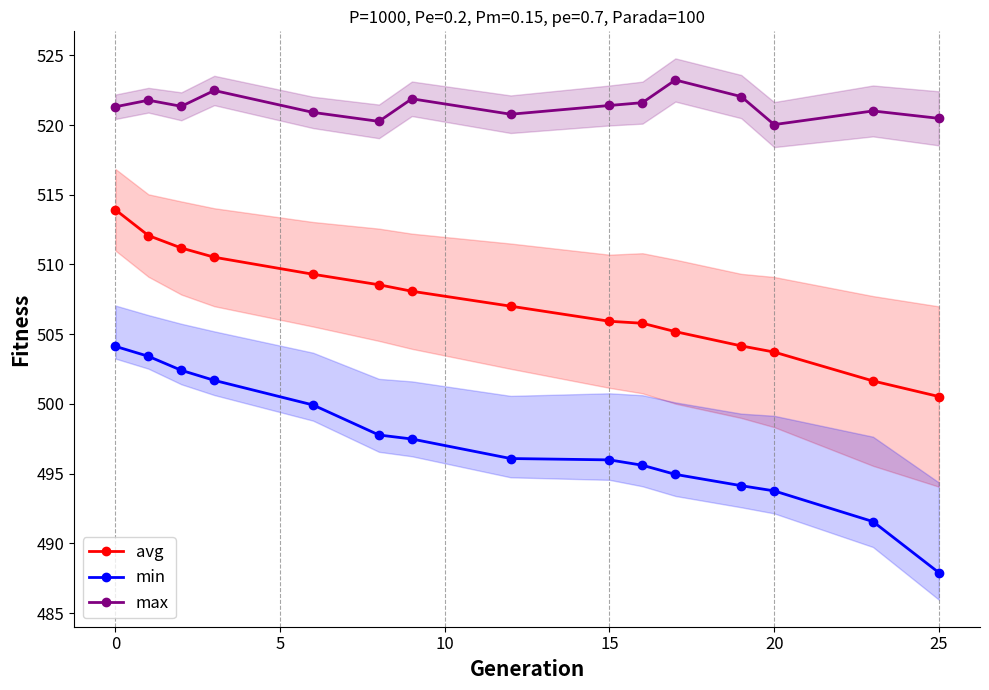

At which label does max first exceed 521?

0